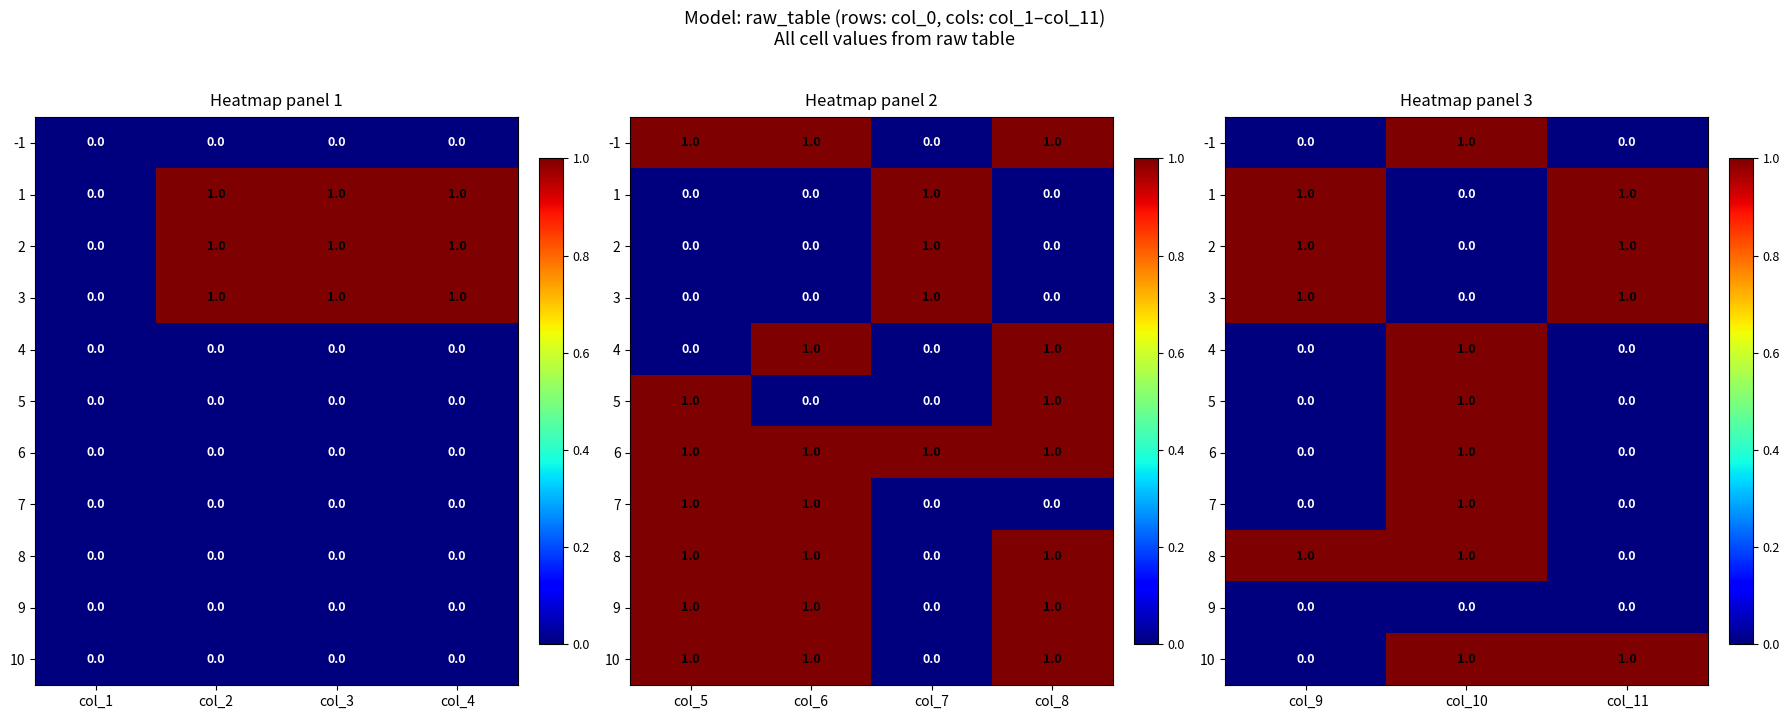

Which series has the largest total across all categories?

1